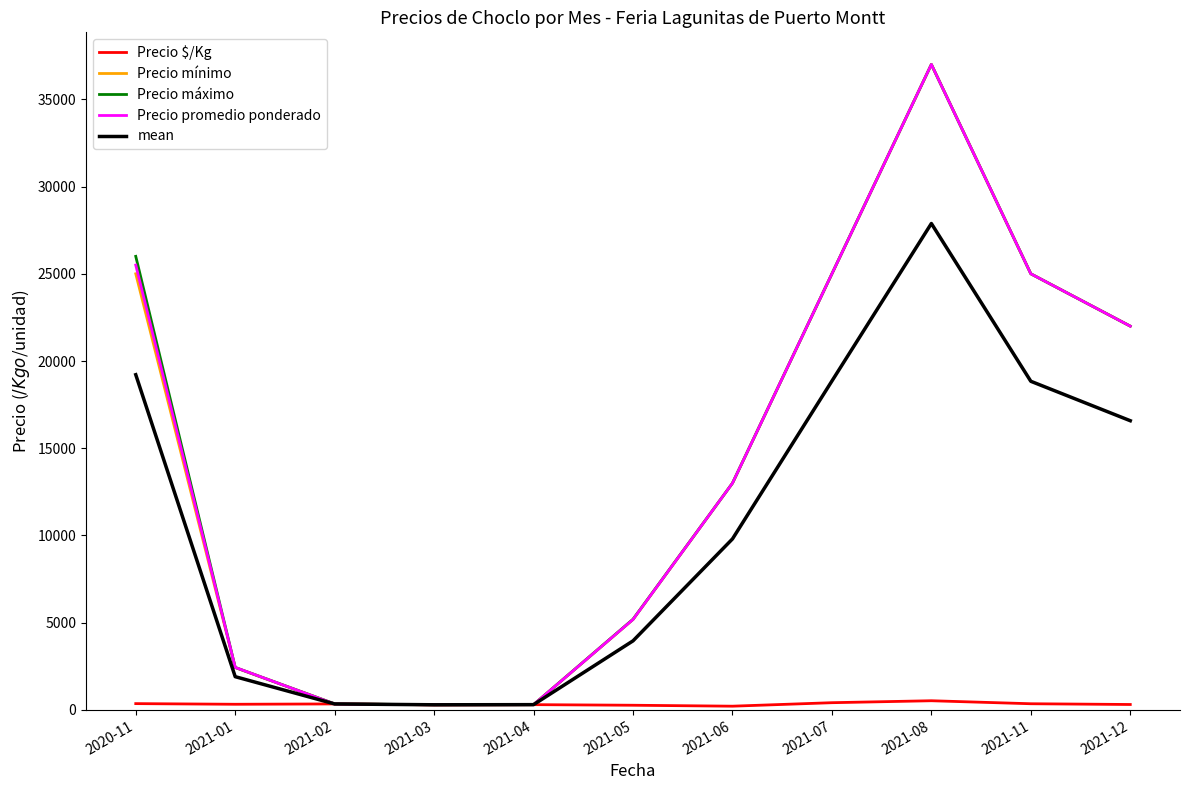

The value of Precio mínimo at 2021-11 is 25000.0. True or false?

True